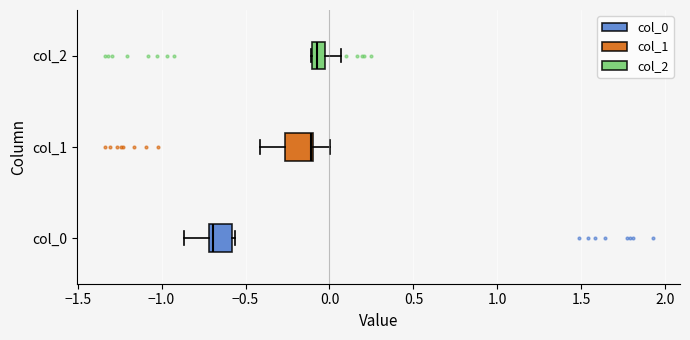

Reading bottom to top, transcribe this box plot: for each box, give where its median line is, the range the box spans, and where its two whiskers end, as read against the x-axis. The values are not printed on the chart, so give them approximately, as read against the axis.

col_0: median -0.70 (just right of the box's left edge), box -0.70 to -0.60, whiskers -0.85 to -0.55
col_1: median -0.10, box -0.25 to -0.10, whiskers -0.40 to 0.00
col_2: median -0.05 (inside the box), box -0.10 to -0.05, whiskers -0.10 to 0.05